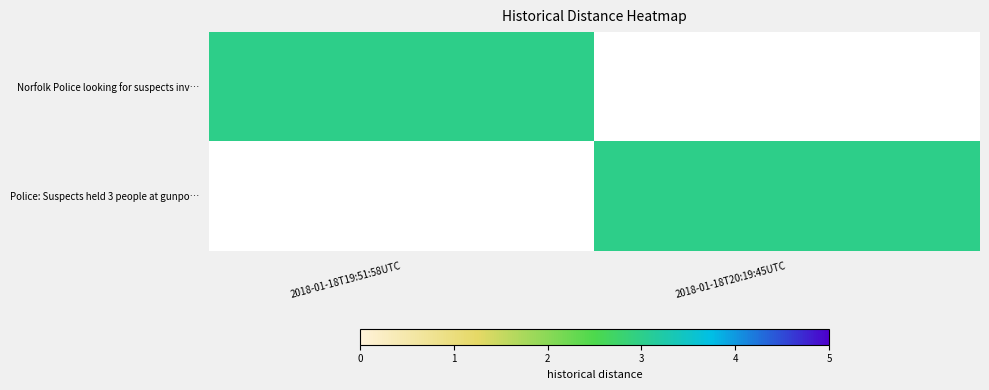

Which series has the largest total across all categories?

row_0